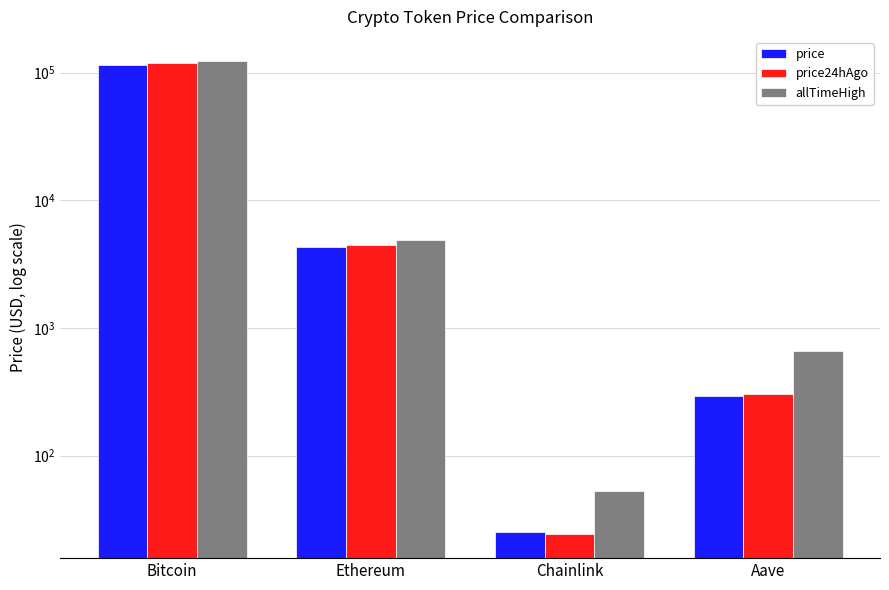

List the labels in order of price24hAgo value, smallest first.

Chainlink, Aave, Ethereum, Bitcoin